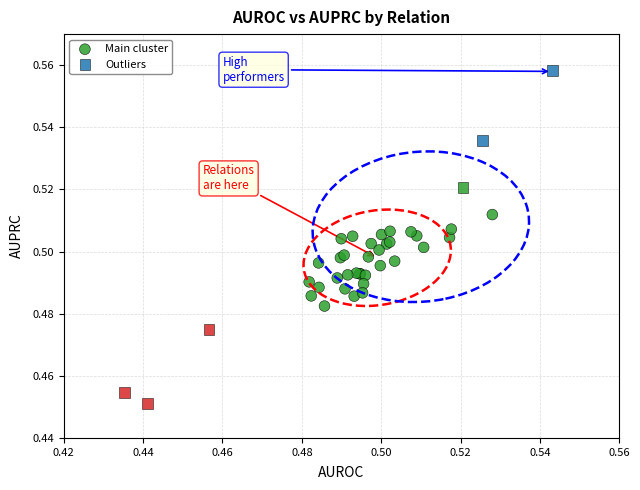

Which series reaches the minimum Y coordinate?

Outliers